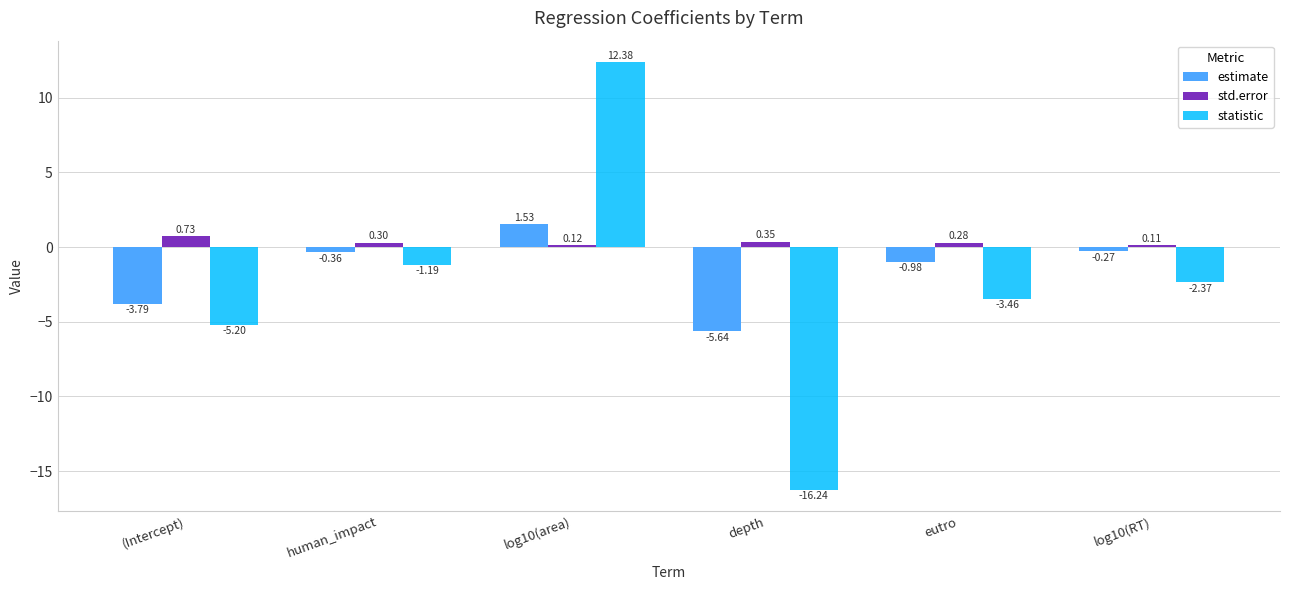

What is the difference between the highest and lowest values at log10(RT)?

2.5